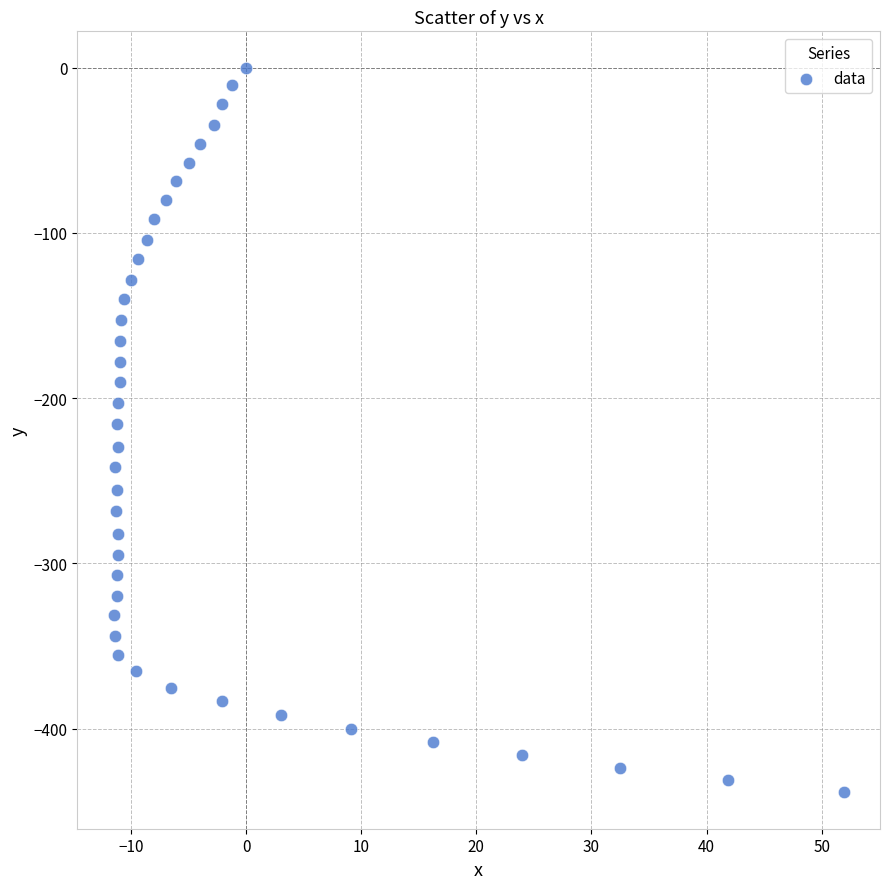

What is the range of Y values (max minus min)?

438.7